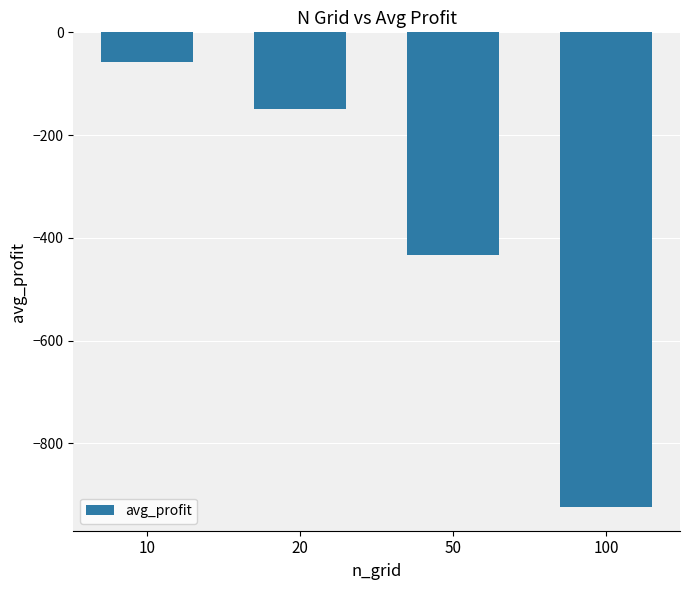

What is the value of the 2nd bar from the left?

-148.6